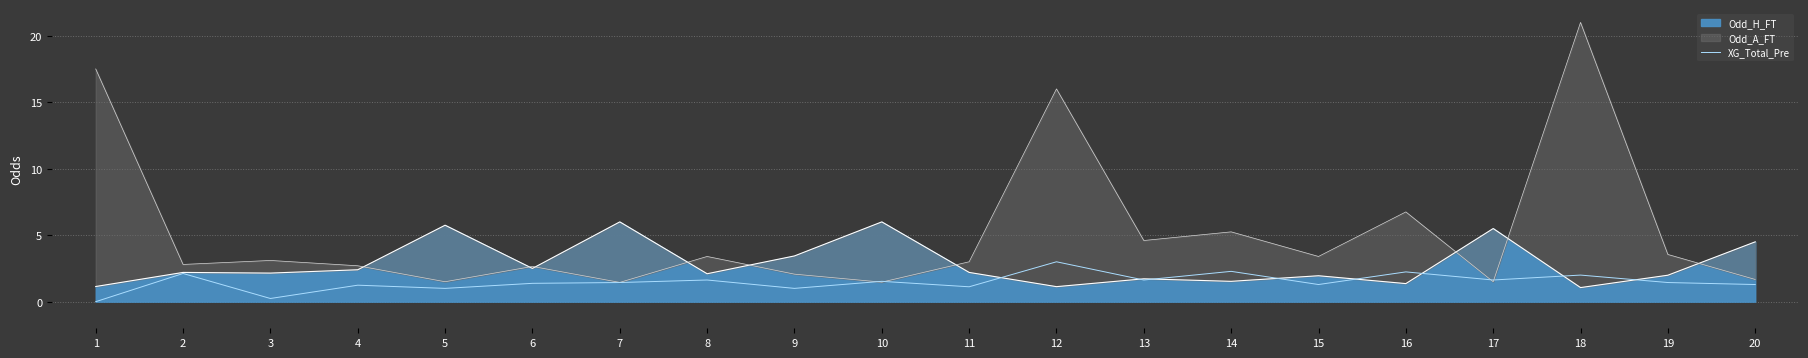

What is the difference between the values at 14 and 6?

0.9